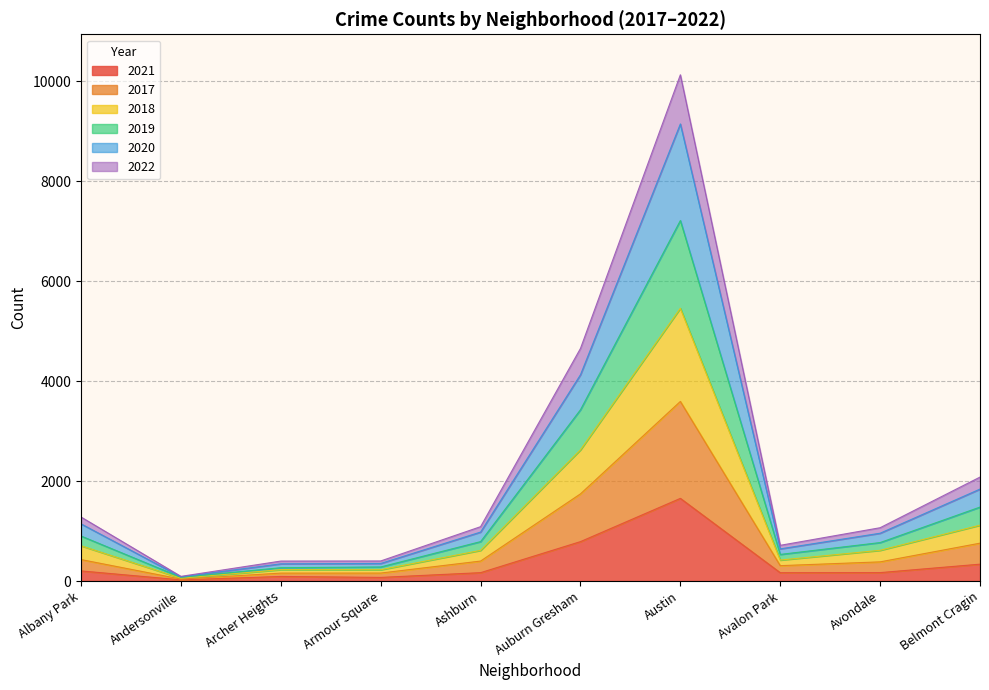

The 2021 series shows 788 at Auburn Gresham. True or false?

True